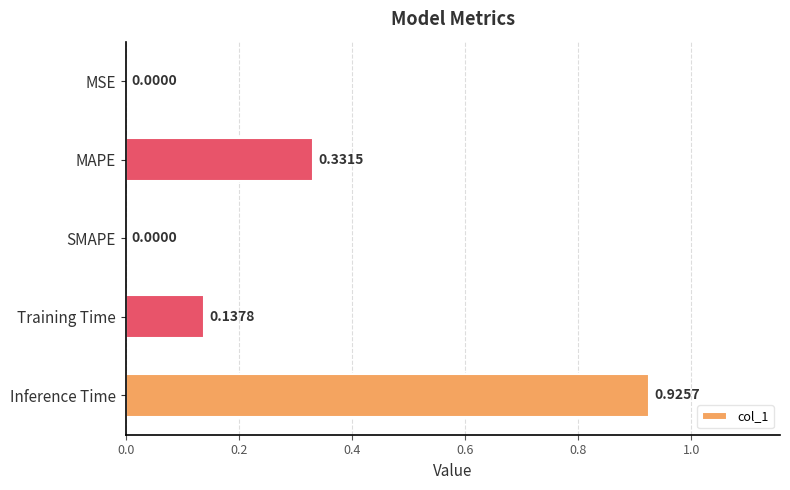

Which label corresponds to the largest value in the chart?

Inference Time